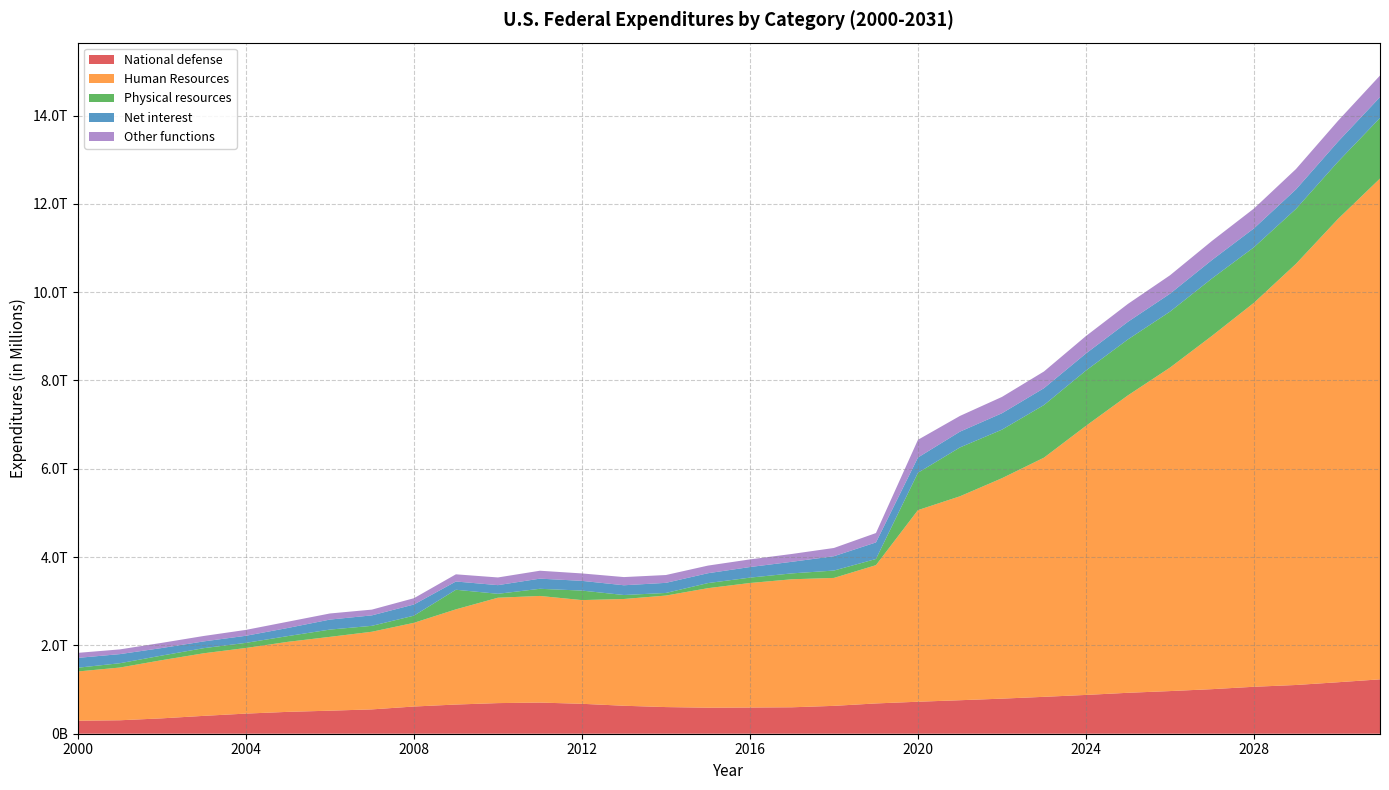

Reading left to right, what are all the values shown in this chart?

National defense: 294363.0	304732.0	348456.0	404733.0	455813.0	495294.0	521820.0	551258.0	616066.0	661012.0	693485.0	705554.0	677852.0	633446.0	603457.0	589659.0	593372.0	598722.0	631130.0	686003.0	724645.0	758728.6	794608.8	835558.2	878554.4	927149.8	965929.5	1009352.5	1063485.5	1103705.8	1166010.6	1231602.8
Human Resources: 1115517.0	1194417.0	1317547.0	1417857.0	1485809.0	1586013.0	1671926.0	1758391.0	1895637.0	2155793.0	2386633.0	2414739.0	2348587.0	2417950.0	2525545.0	2706828.0	2820292.0	2899317.0	2897403.0	3131551.0	4339671.0	4618755.7	4992285.3	5416965.2	6094746.6	6736996.1	7326022.7	8001921.2	8697299.2	9539029.8	10492984.0	11342482.3
Physical resources: 84925.0	97492.0	104308.0	115588.0	116259.0	130145.0	164706.0	133828.0	161889.0	443828.0	88835.0	161932.0	215287.0	89997.0	59165.0	115171.0	121432.0	133526.0	166783.0	139710.0	845901.0	1106438.5	1099586.6	1191519.0	1252510.6	1266943.2	1267140.4	1299640.0	1257093.6	1244083.4	1295250.1	1371858.4
Net interest: 222949.0	206167.0	170949.0	153073.0	160245.0	183986.0	226603.0	237109.0	252757.0	186902.0	196194.0	229962.0	220408.0	220885.0	228956.0	223181.0	240033.0	262551.0	324975.0	375158.0	345470.0	357307.4	371642.9	381811.2	386196.5	398897.0	405654.7	417763.2	428132.1	440945.2	454599.4	472527.8
Other functions: 113777.0	107049.0	117026.0	123030.0	133252.0	141743.0	138245.0	130338.0	142437.0	162781.0	174048.0	179345.0	167965.0	185388.0	177205.0	172814.0	172738.0	177340.0	186622.0	212726.0	401071.0	356272.3	369901.1	378253.9	395093.3	405327.9	417480.0	432526.0	449050.6	461416.3	471990.5	488258.8